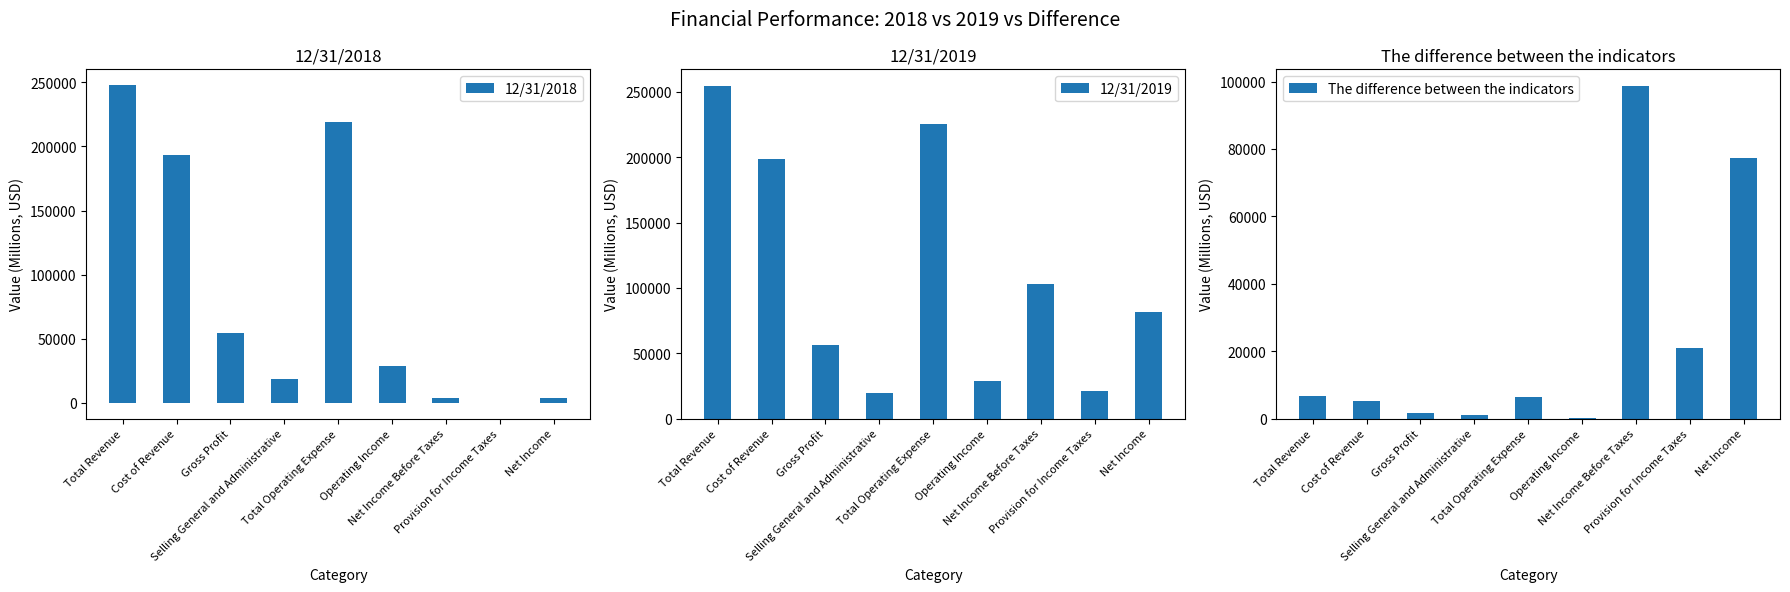

Rank the categories by The difference between the indicators value from lowest to highest.

Operating Income, Selling General and Administrative, Gross Profit, Cost of Revenue, Total Operating Expense, Total Revenue, Provision for Income Taxes, Net Income, Net Income Before Taxes